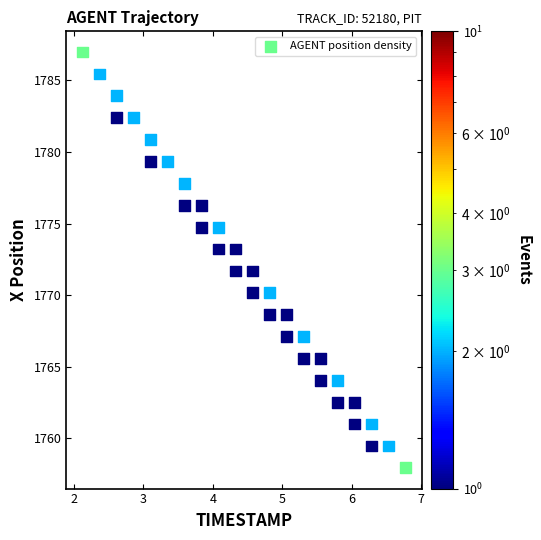

What is the range of Y values (max minus min)?

29.0